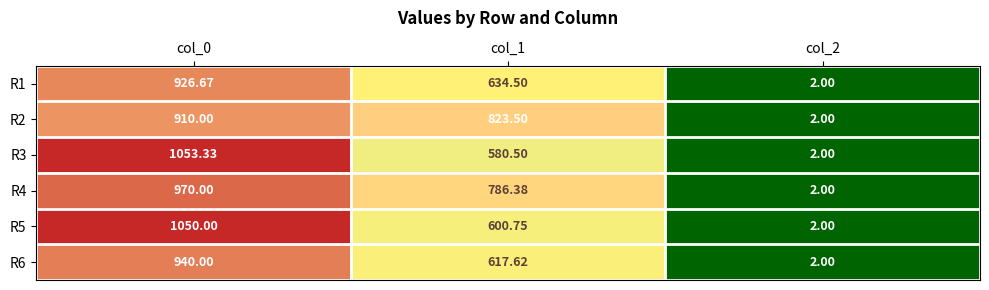

Which series changed the most between col_1 and col_2?

R2